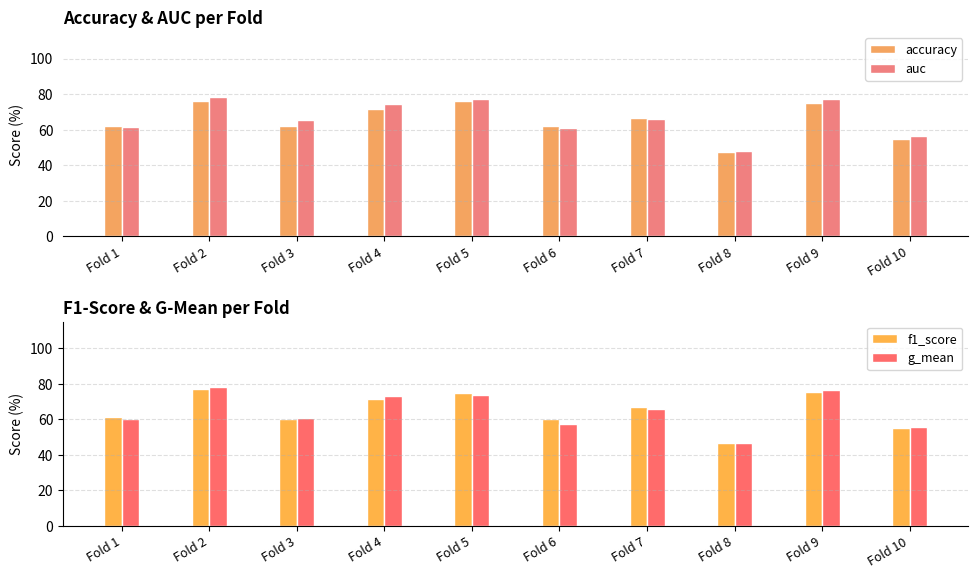

Rank the series at Fold 8 from highest to lowest value.

auc, accuracy, f1_score, g_mean